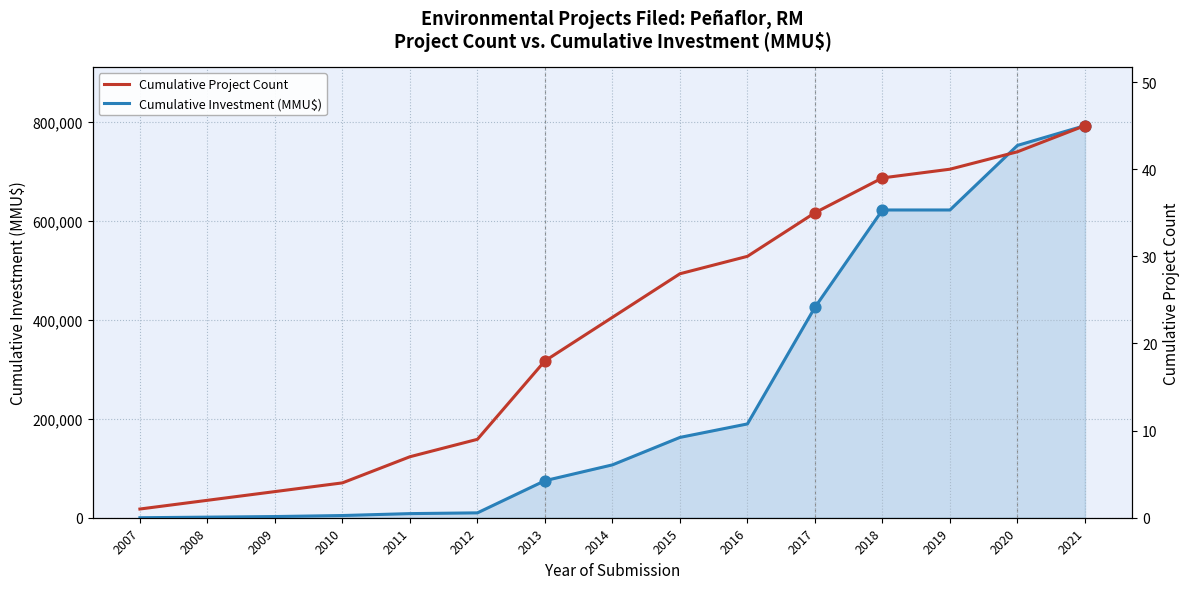

What are all the series names shown in the legend?

Cumulative Investment (MMU$), Cumulative Project Count